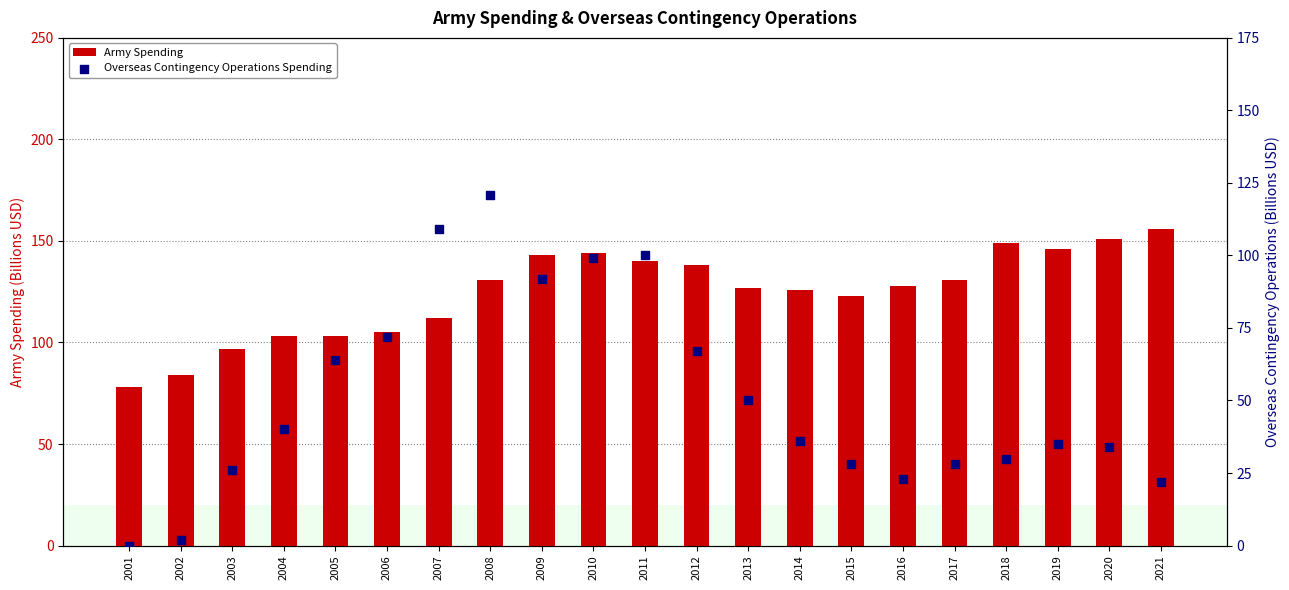

Is the value of Army Spending at 2017 greater than the value of Overseas Contingency Operations Spending at 2019?

Yes